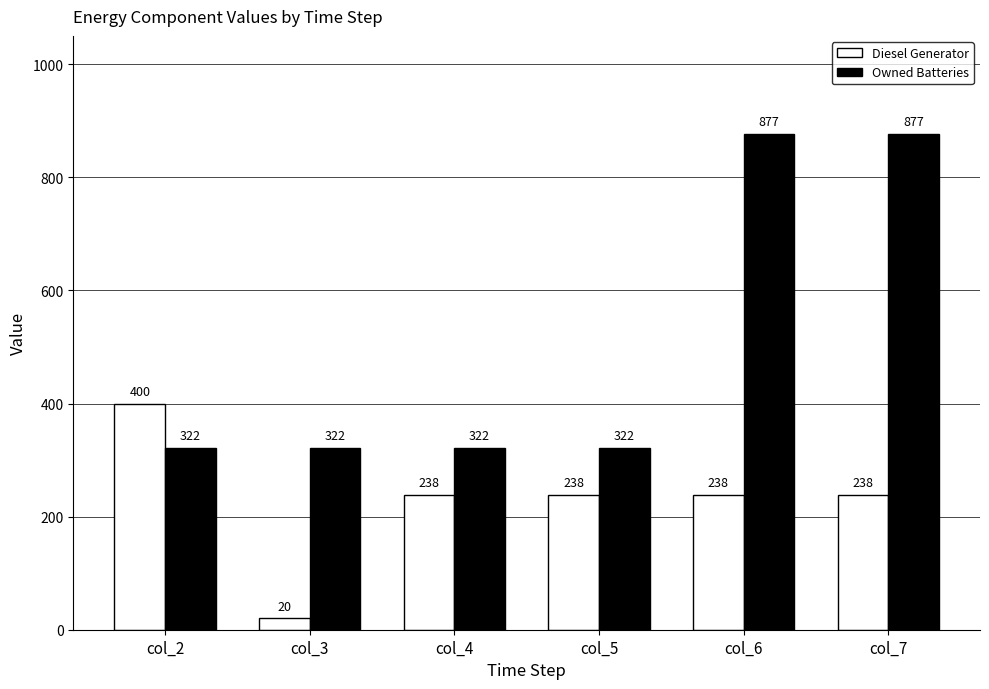

Reading right to left, extract all data points from this chart.

Diesel Generator: col_7=238	col_6=238	col_5=238	col_4=238	col_3=20	col_2=400
Owned Batteries: col_7=877	col_6=877	col_5=322	col_4=322	col_3=322	col_2=322